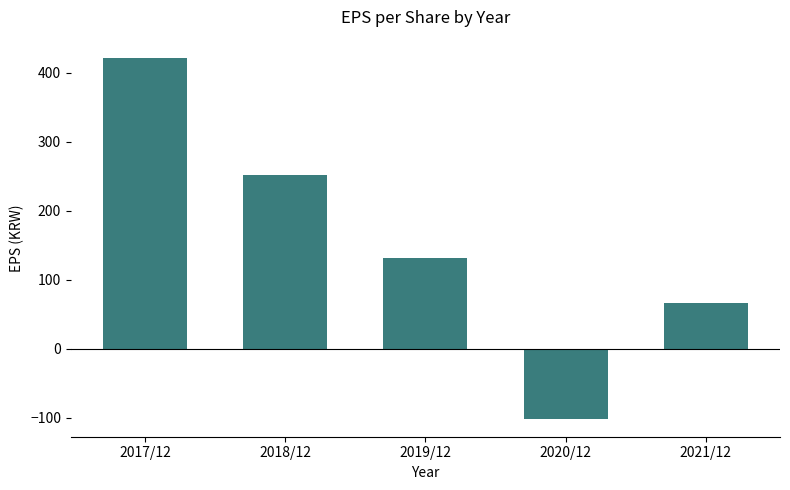

How many values are between 66 and 252?

3